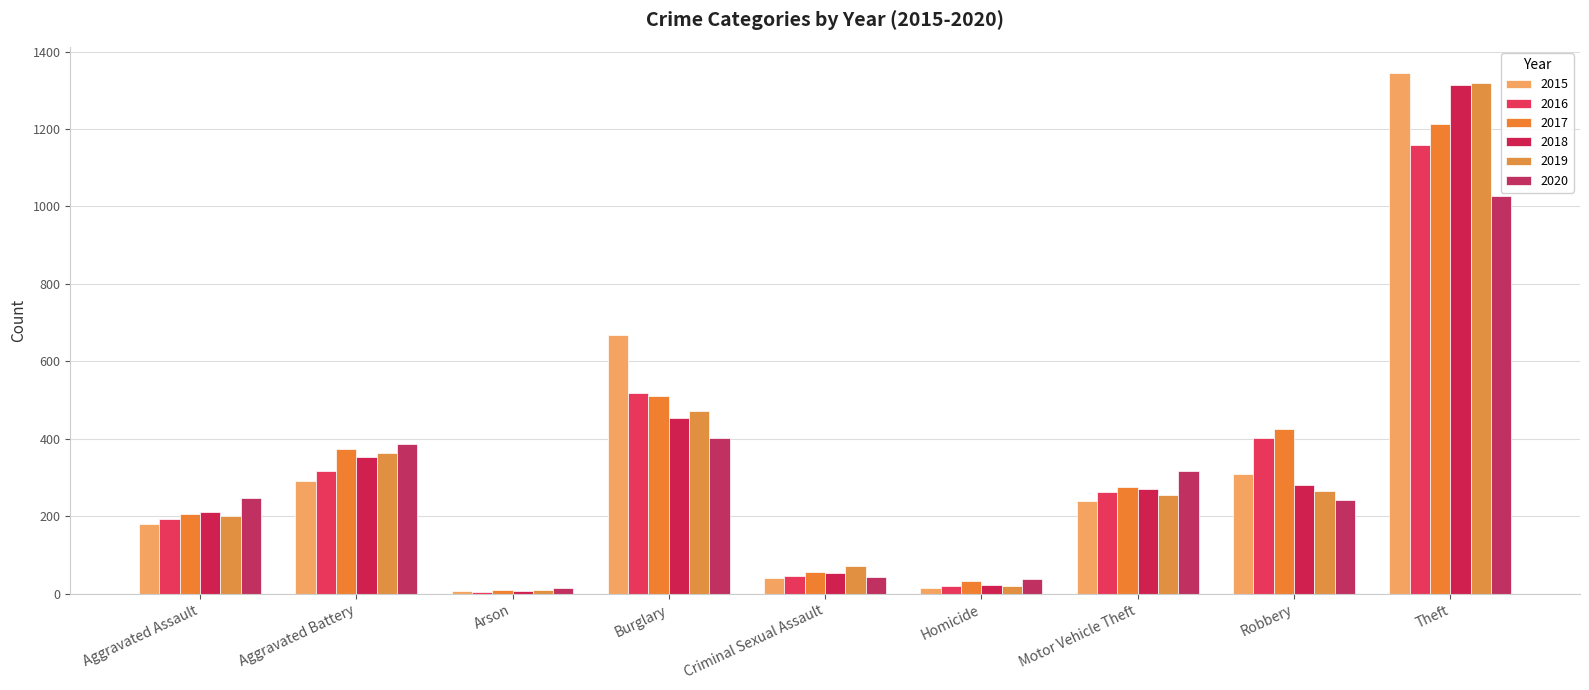

At which label does 2017 reach its peak?

Theft